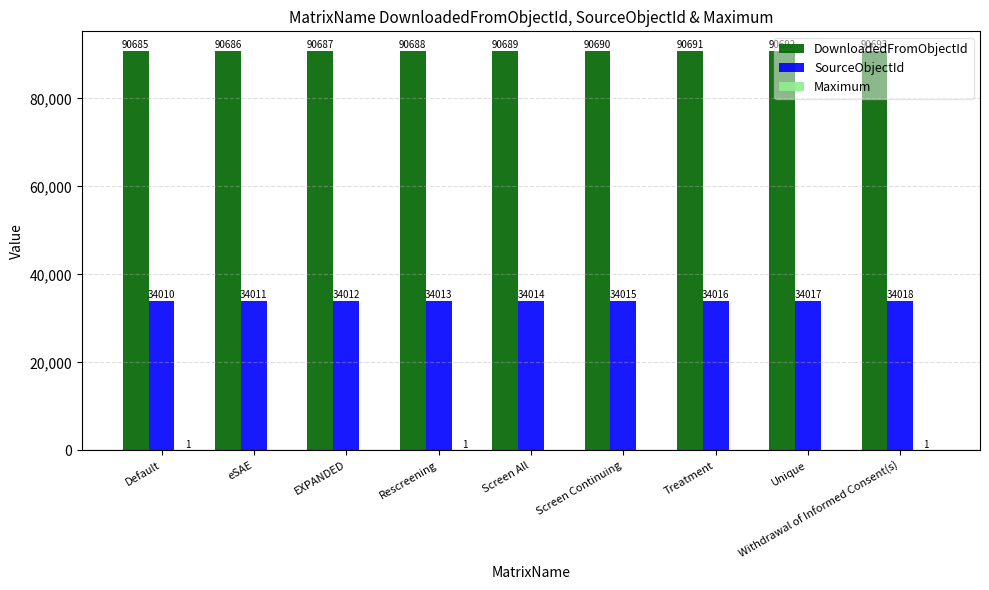

What value does the SourceObjectId series have at Default?

34010